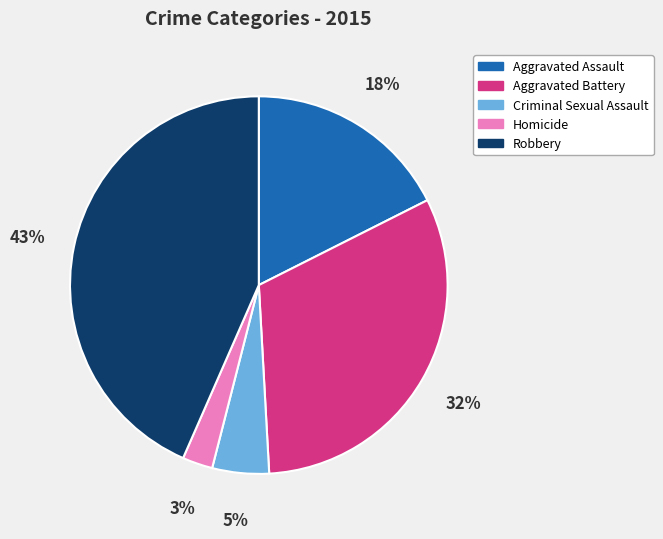

Is the sum of Homicide and Aggravated Assault greater than half?

No